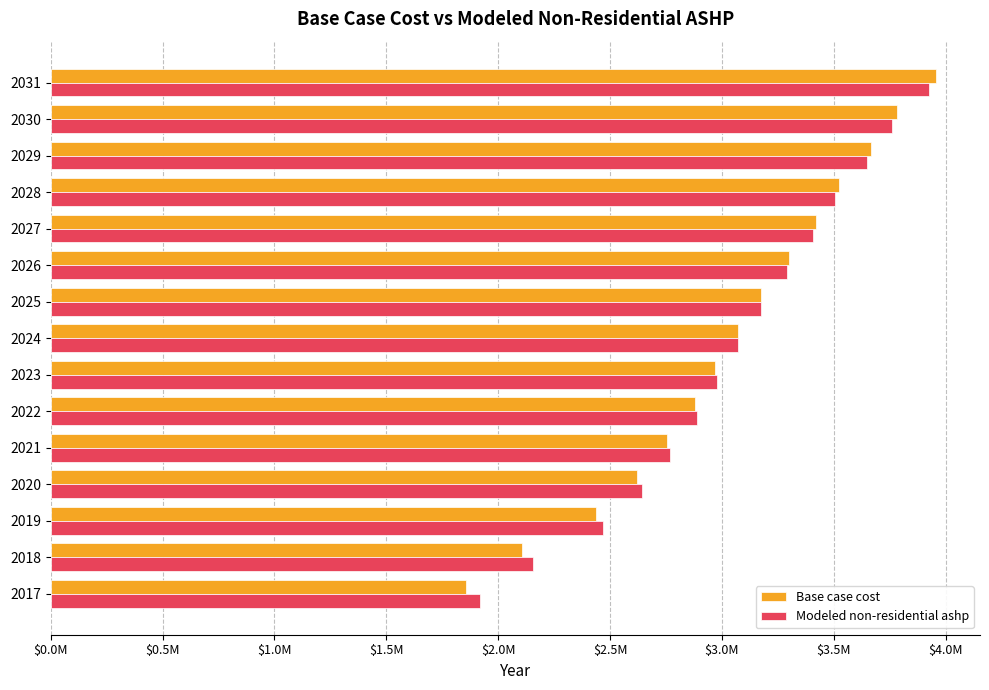

What are all the series names shown in the legend?

Base case cost, Modeled non-residential ashp